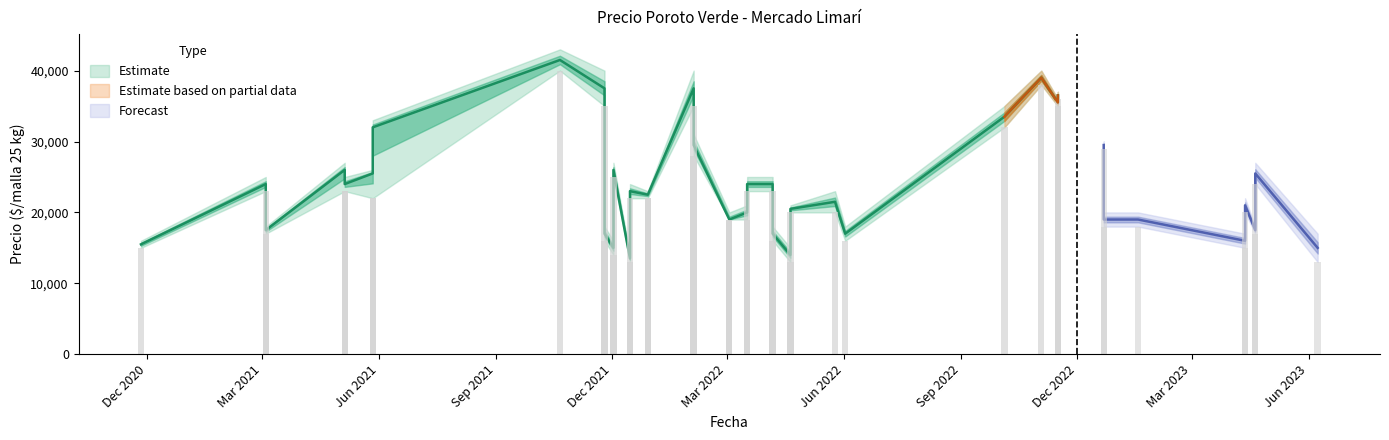

Reading left to right, list all the values displayed in this chart.

Precio minimo: 2022-03-03=19000	2022-03-03=19000	2021-12-29=22000	2021-12-29=22000	2021-05-27=22000	2021-05-27=22000	2020-11-26=15000	2021-10-21=40000	2021-05-05=23000	2021-05-05=23000	2023-06-08=13000	2022-10-05=32000	2021-12-02=14000	2021-12-02=25000	2022-12-22=18000	2022-12-22=29000	2022-04-06=16000	2022-04-06=23000	2021-03-04=17000	2021-03-04=23000	2022-11-03=38000	2021-12-15=13000	2021-12-15=22000	2022-06-02=16000	2023-01-18=18000	2022-02-03=28000	2022-02-03=35000	2022-05-25=20000	2022-03-17=19000	2022-03-17=23000	2023-04-12=15000	2023-04-12=20000	2022-04-20=13000	2022-04-20=20000	2022-11-16=36000	2022-11-16=35000	2021-11-25=16000	2021-11-25=35000	2023-04-20=17000	2023-04-20=24000
Precio maximo: 2022-03-03=20000	2022-03-03=20000	2021-12-29=23000	2021-12-29=23000	2021-05-27=26000	2021-05-27=33000	2020-11-26=16000	2021-10-21=43000	2021-05-05=25000	2021-05-05=27000	2023-06-08=17000	2022-10-05=35000	2021-12-02=16000	2021-12-02=27000	2022-12-22=20000	2022-12-22=30000	2022-04-06=18000	2022-04-06=25000	2021-03-04=18000	2021-03-04=25000	2022-11-03=40000	2021-12-15=14000	2021-12-15=24000	2022-06-02=18000	2023-01-18=20000	2022-02-03=31000	2022-02-03=40000	2022-05-25=23000	2022-03-17=21000	2022-03-17=25000	2023-04-12=17000	2023-04-12=22000	2022-04-20=15000	2022-04-20=21000	2022-11-16=37000	2022-11-16=36000	2021-11-25=18000	2021-11-25=40000	2023-04-20=18000	2023-04-20=27000
Precio promedio ponderado: 2022-03-03=19000	2022-03-03=19000	2021-12-29=22500	2021-12-29=22500	2021-05-27=25500	2021-05-27=32000	2020-11-26=15500	2021-10-21=41500	2021-05-05=24000	2021-05-05=26000	2023-06-08=15000	2022-10-05=33500	2021-12-02=15000	2021-12-02=26000	2022-12-22=19000	2022-12-22=29500	2022-04-06=17000	2022-04-06=24000	2021-03-04=17500	2021-03-04=24000	2022-11-03=39000	2021-12-15=13500	2021-12-15=23000	2022-06-02=17000	2023-01-18=19000	2022-02-03=29500	2022-02-03=37500	2022-05-25=21500	2022-03-17=20000	2022-03-17=24000	2023-04-12=16000	2023-04-12=21000	2022-04-20=14000	2022-04-20=20500	2022-11-16=36500	2022-11-16=35500	2021-11-25=17000	2021-11-25=37500	2023-04-20=17500	2023-04-20=25500